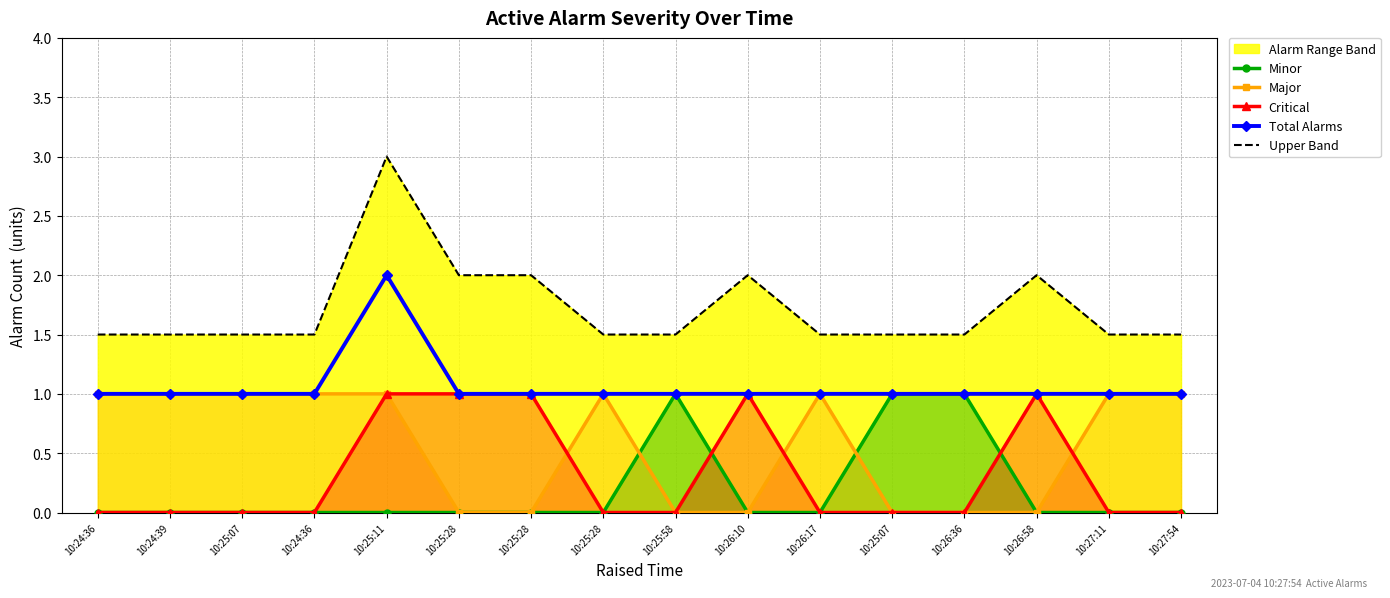

True or false: Minor and Critical intersect in this chart.

True